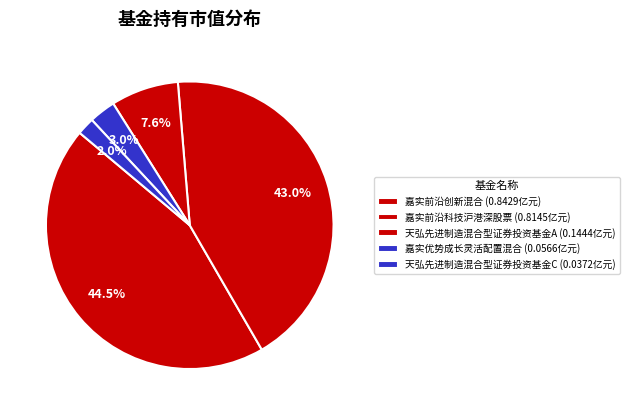

How much of the chart is everything except 嘉实优势成长灵活配置混合?

97.0%